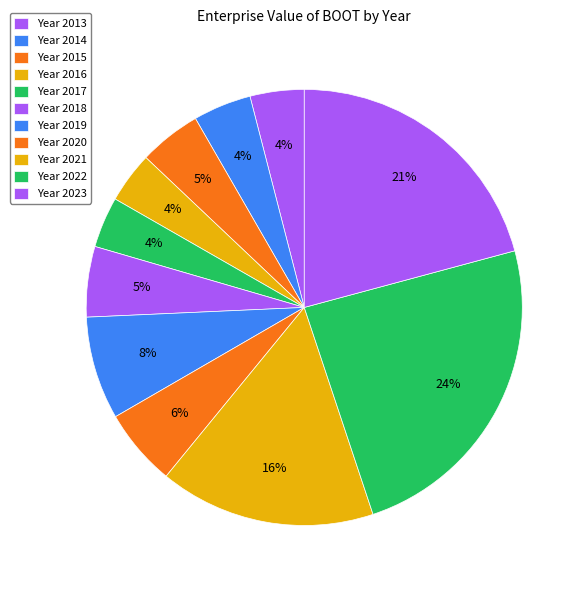

How many slices are in this pie chart?

11